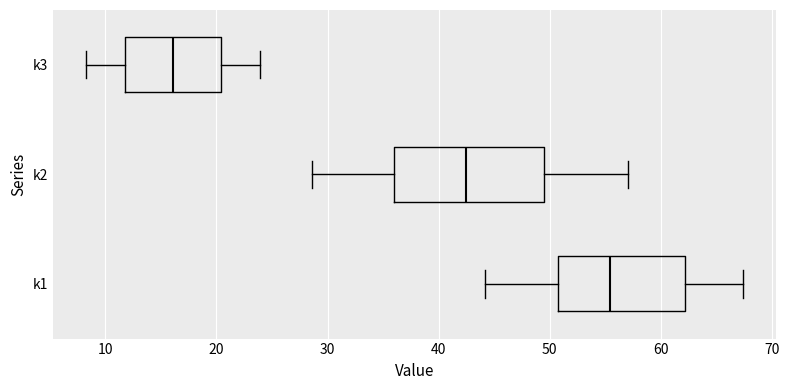

Reading bottom to top, read every box against the x-axis: the position of its median line, the range the box covers, and the ends of its whiskers. The values are not printed on the chart, so give them approximately, as read against the axis.

k1: median 55, box 51 to 62, whiskers 44 to 67
k2: median 42, box 36 to 50, whiskers 29 to 57
k3: median 16, box 12 to 20, whiskers 8 to 24